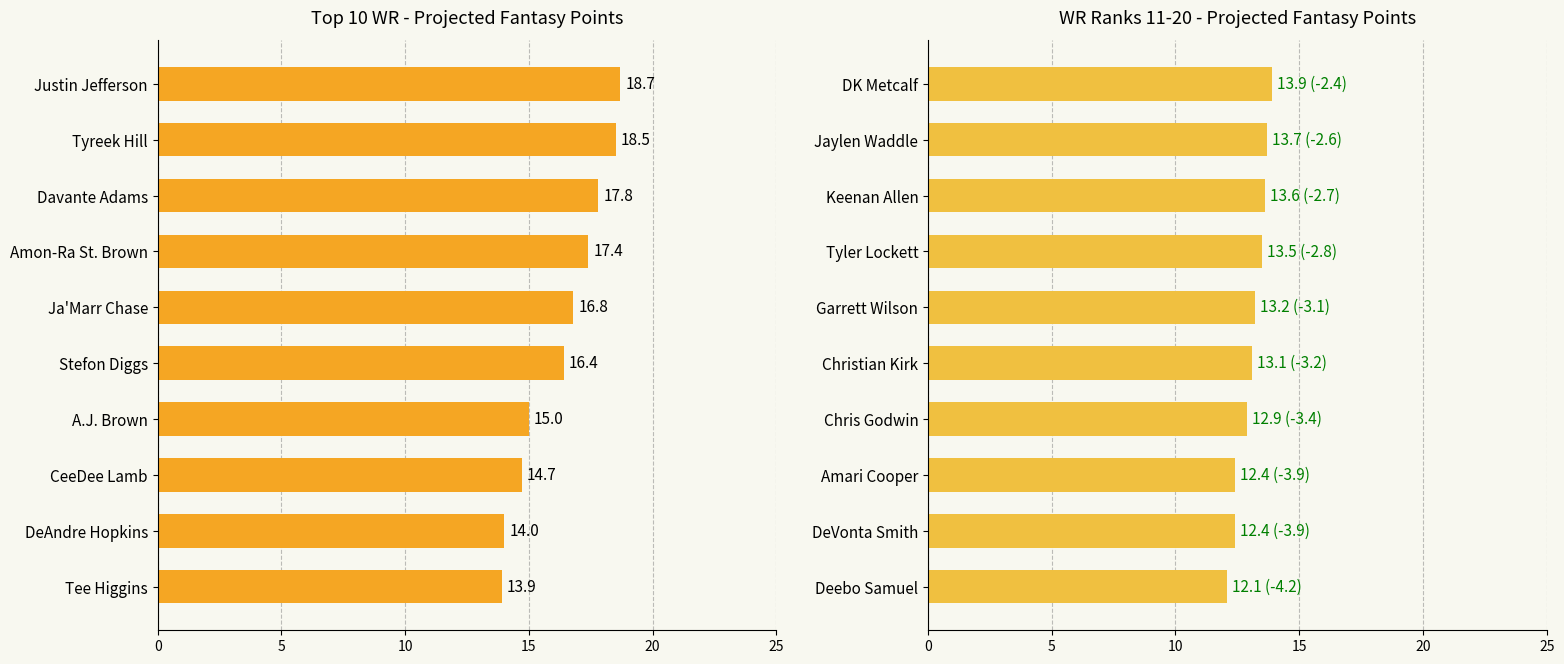

Reading left to right, what are all the values shown in this chart?

Top 10 Players: 18.7	18.5	17.8	17.4	16.8	16.4	15.0	14.7	14.0	13.9
Next 10 Players: 13.9	13.7	13.6	13.5	13.2	13.1	12.9	12.4	12.4	12.1